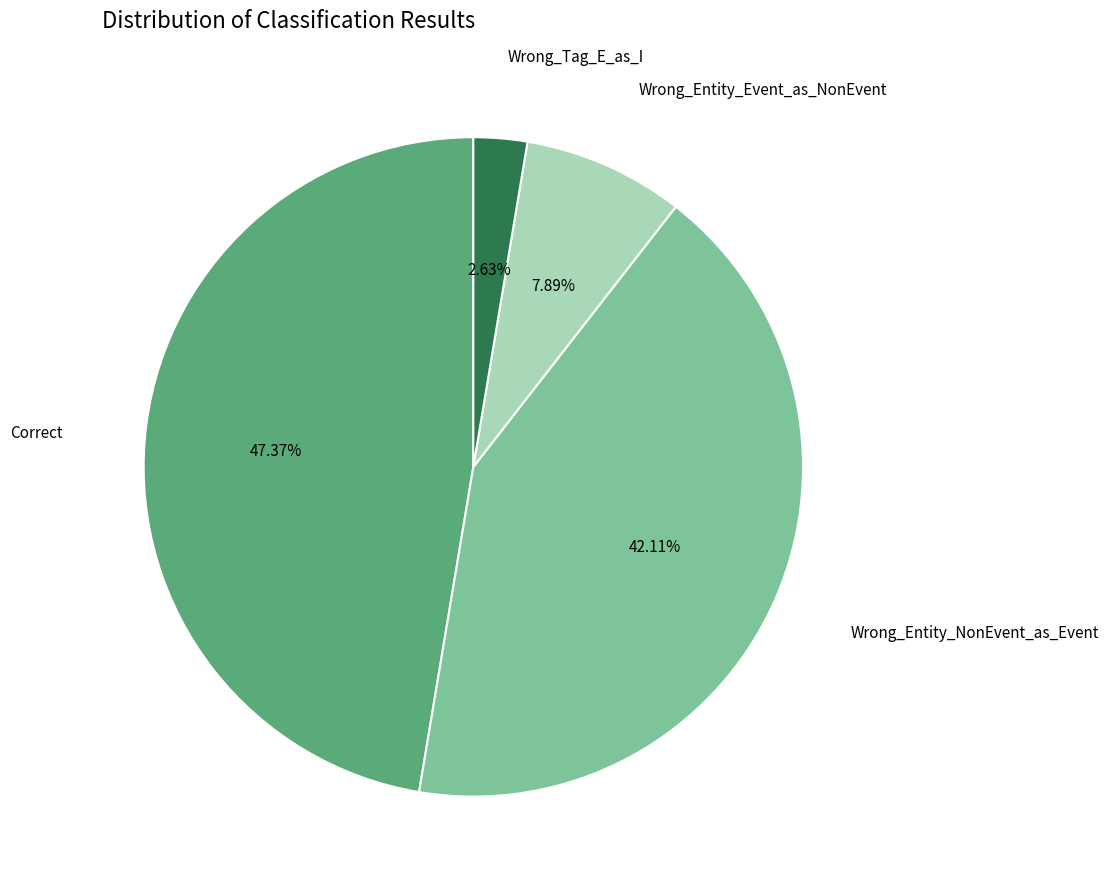

Is there any slice that represents more than half of the pie?

No